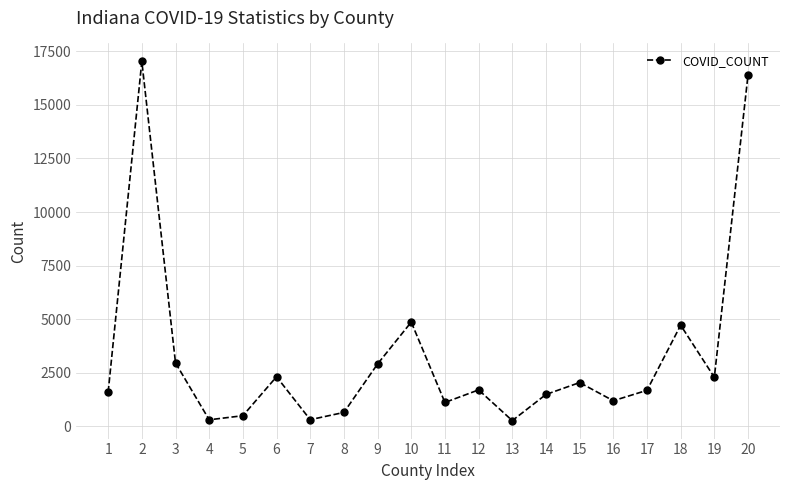

At which category does the chart reach its peak across all series?

2